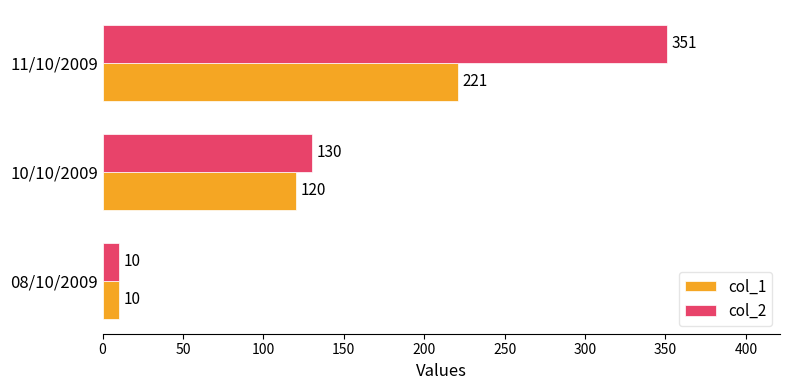

Is it true that col_2 equals 129 at 11/10/2009?

False